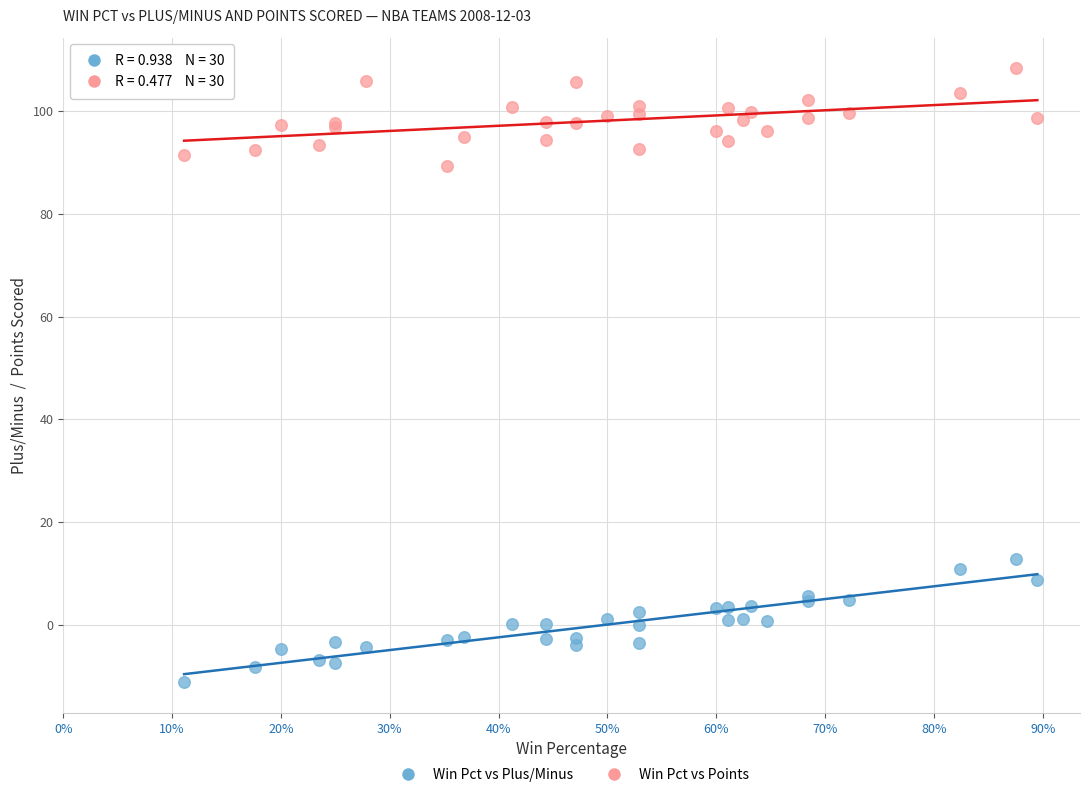

What is the X range (max minus min) for the scatter plot?

0.8